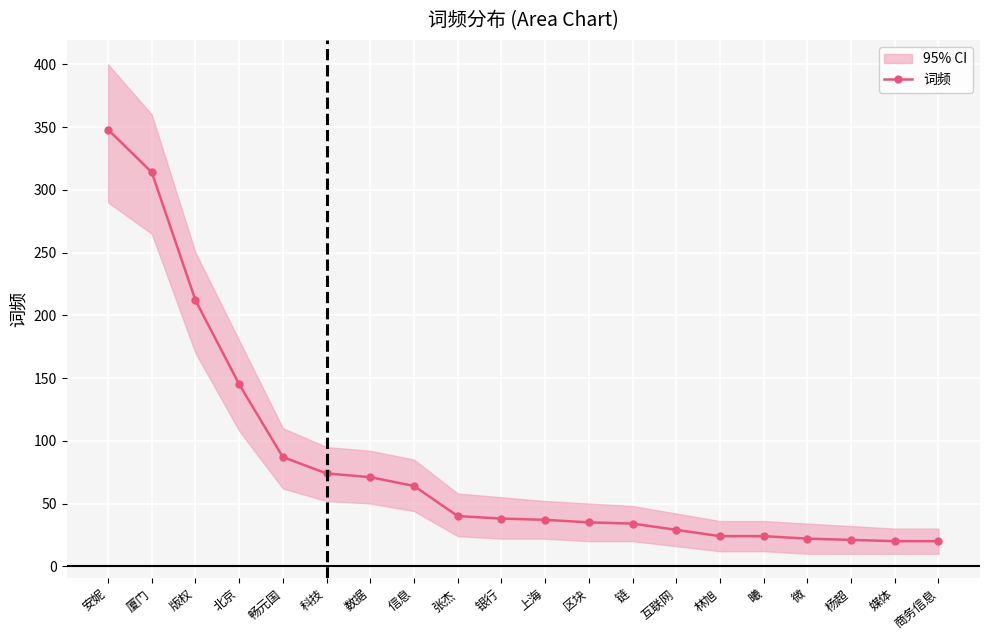

What is the change in value from 北京 to 媒体?

-125